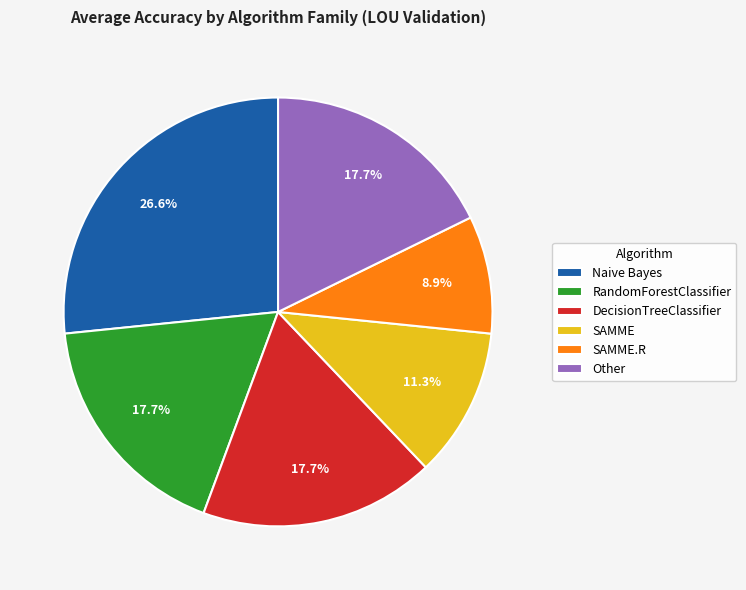

Is SAMME.R the majority of the pie?

No